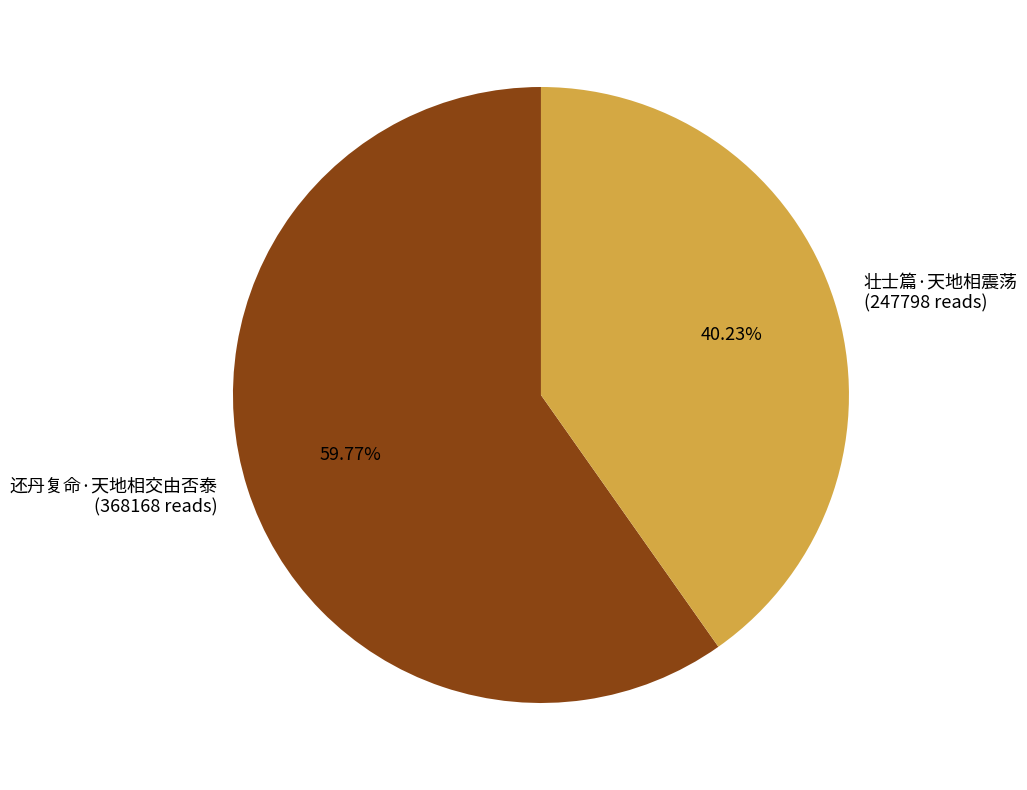

What percentage is NOT represented by 还丹复命·天地相交由否泰?

40.2%